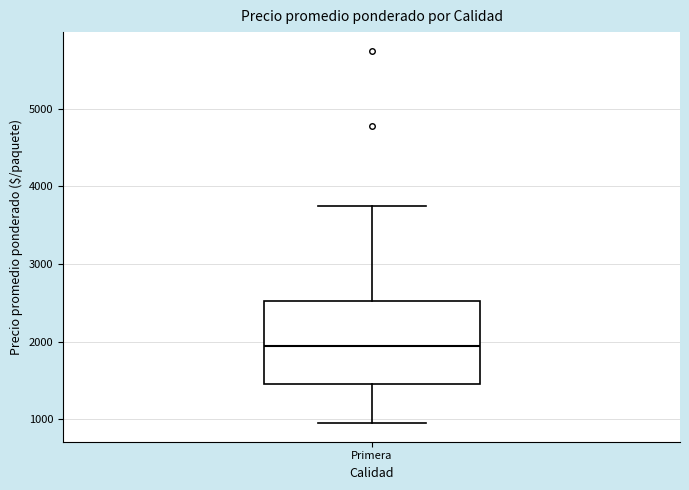

Where is the upper edge of the box for Primera on the y-axis? The values are not printed on the chart, so give them approximately, as read against the axis.

2500